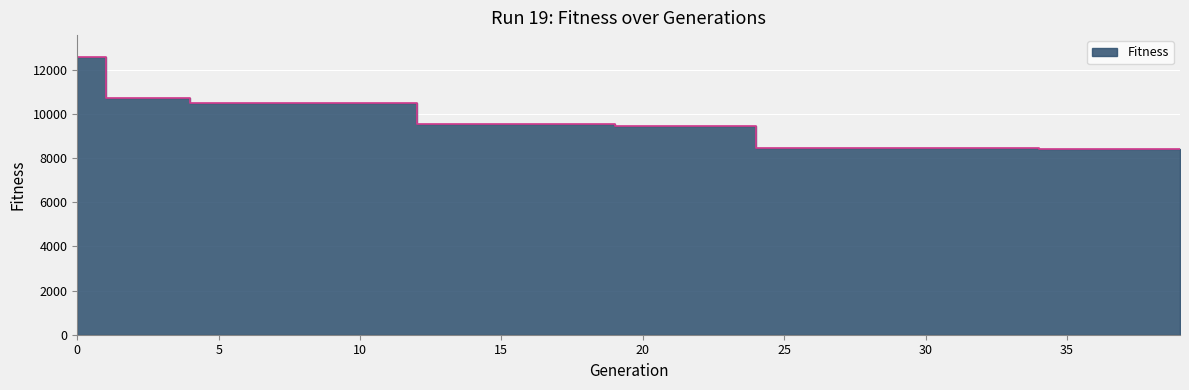

What is the value of the 4th point from the left?

10720